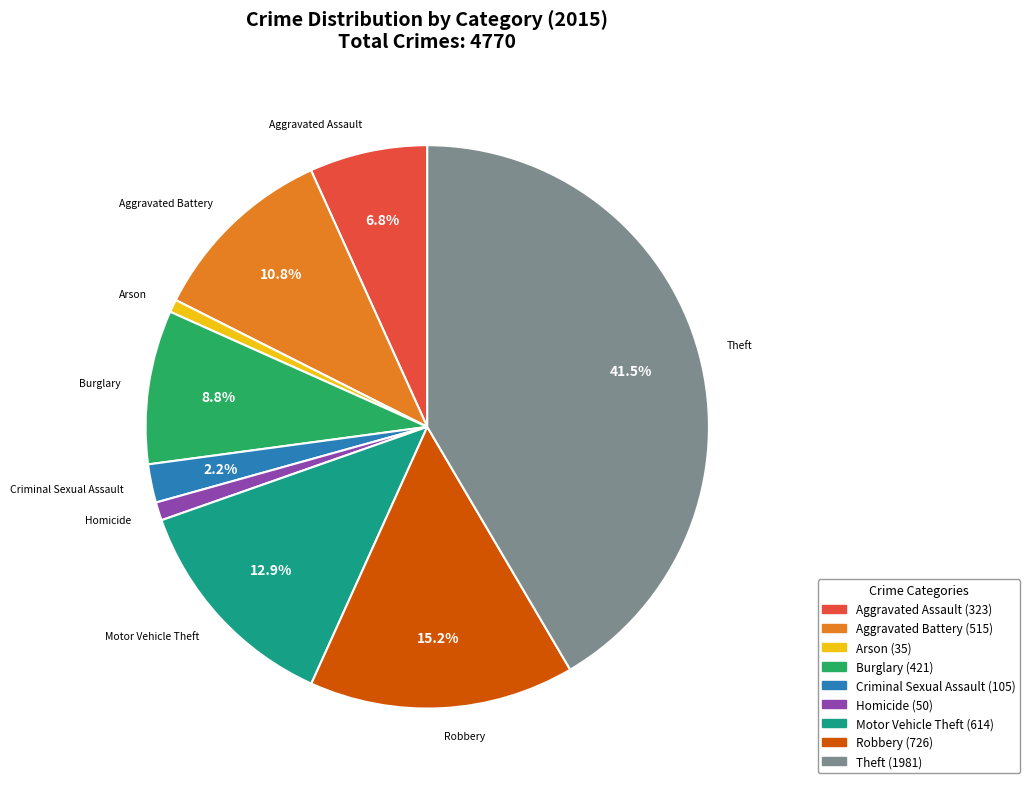

True or false: Aggravated Assault accounts for 7% of the total.

True